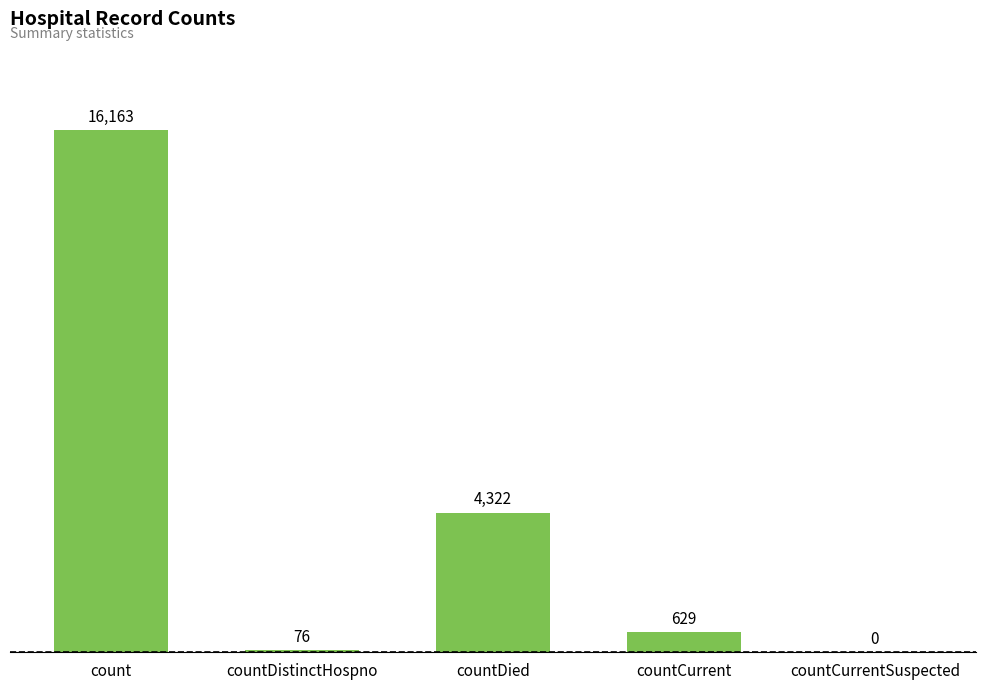

What is the difference between the values at countCurrent and countCurrentSuspected?

629